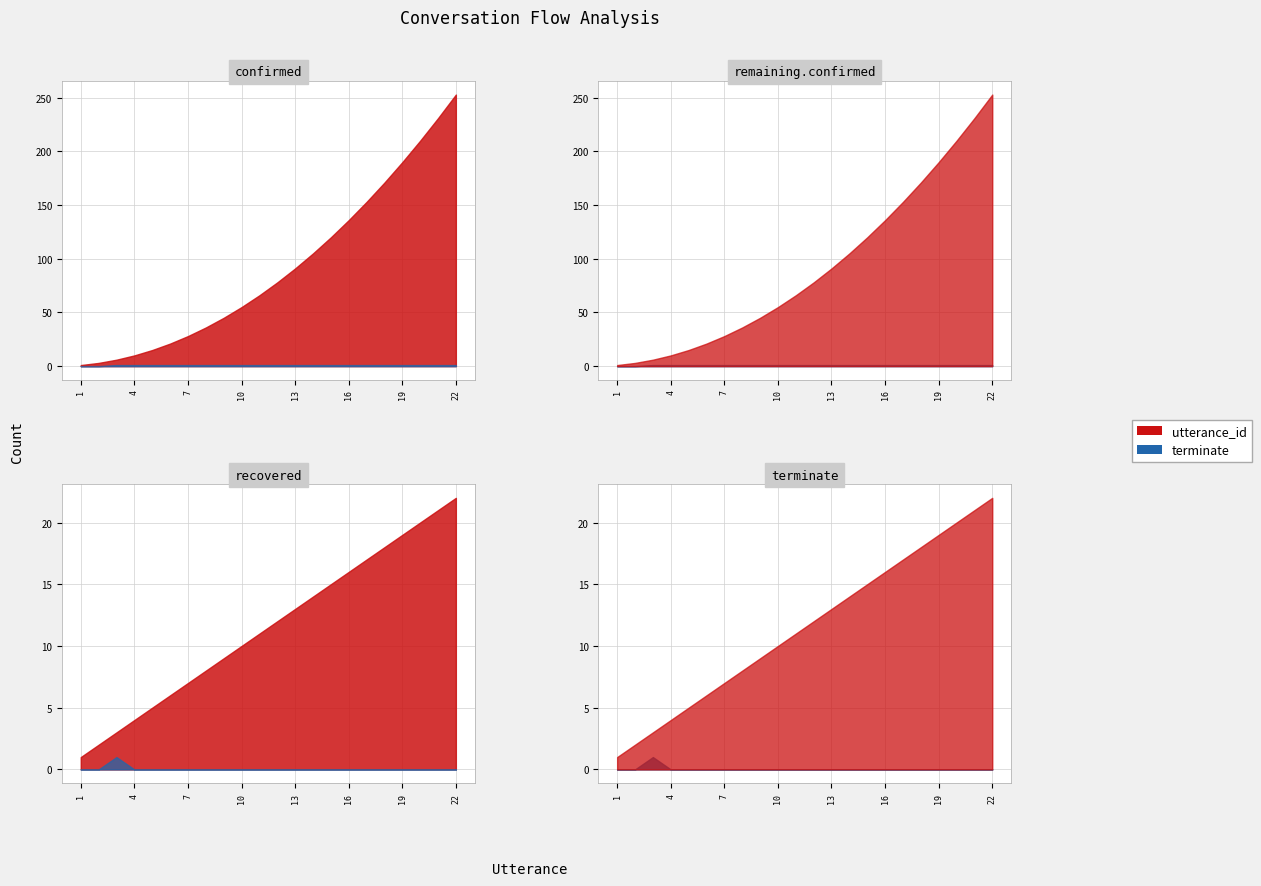

Is the value of terminate at 7 greater than the value of utterance_id at 3?

No